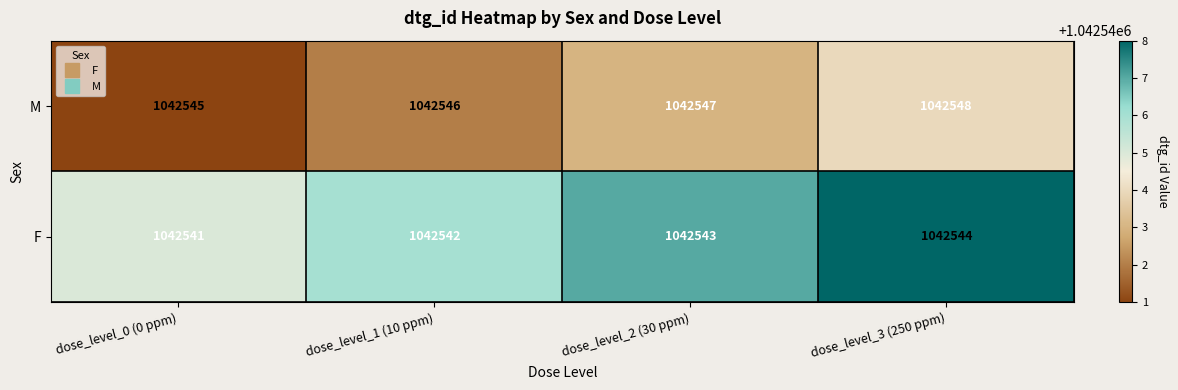

What is the difference between the highest and lowest values at dose_level_2 (30 ppm)?

4